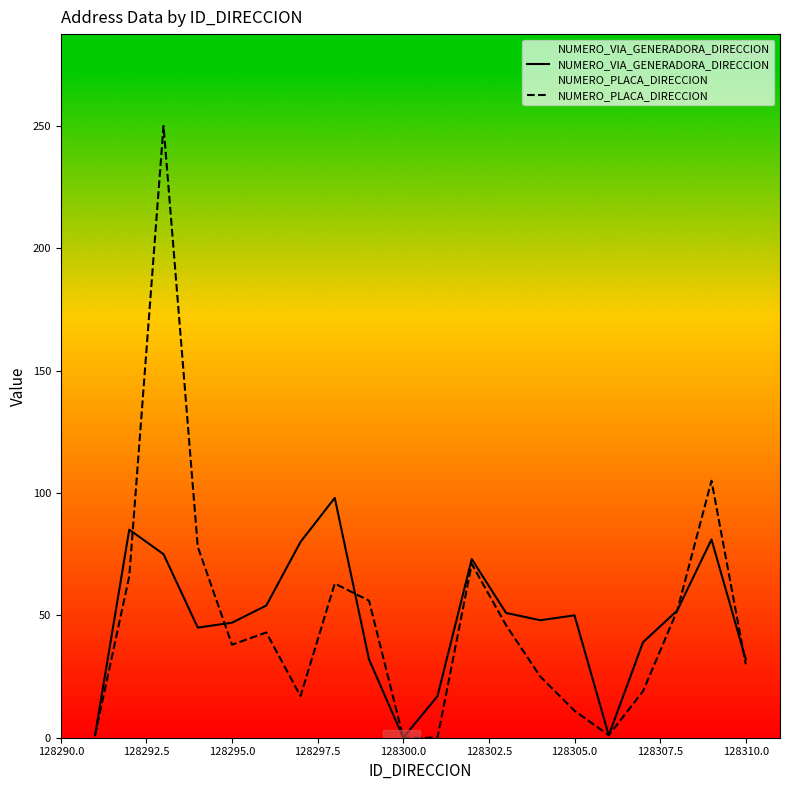

What is the difference between the maximum and minimum values in the NUMERO_VIA_GENERADORA_DIRECCION series?

98